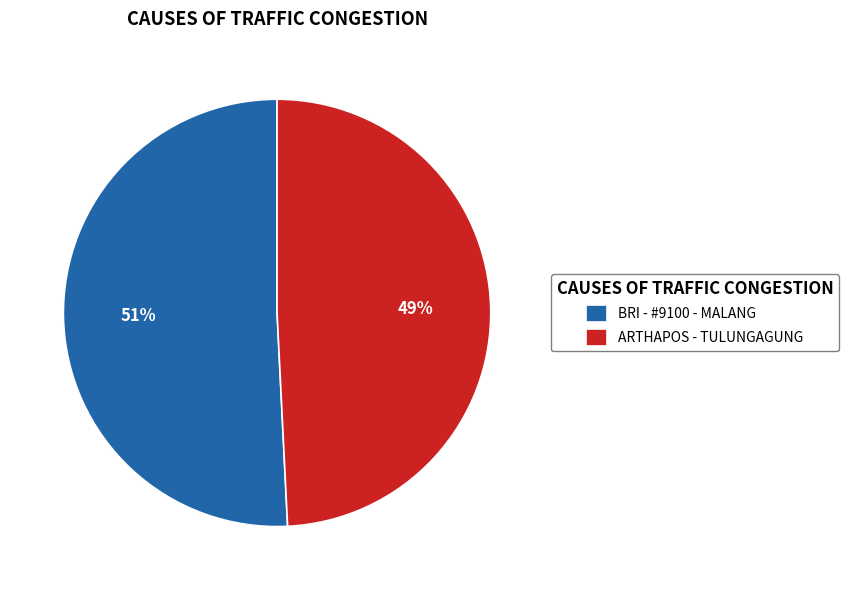

Between ARTHAPOS - TULUNGAGUNG and BRI - #9100 - MALANG, which is larger?

BRI - #9100 - MALANG